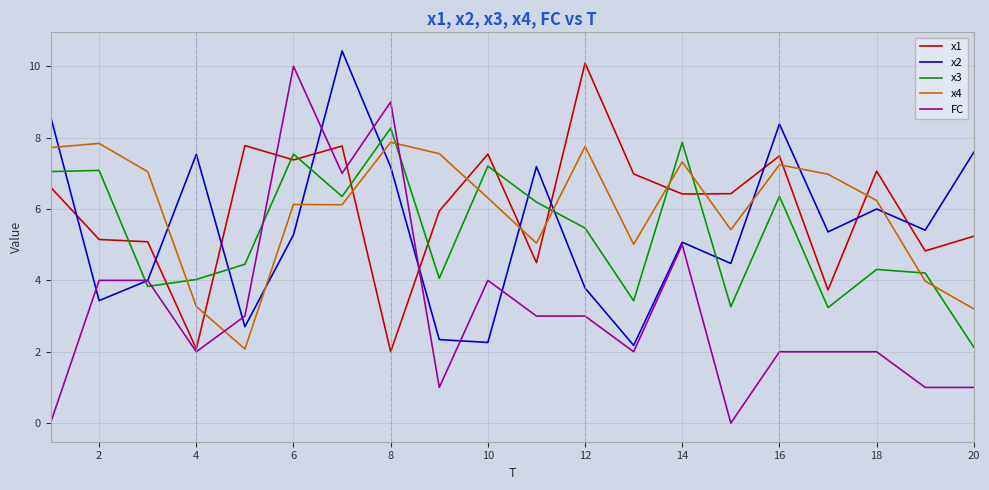

What are all the series names shown in the legend?

x1, x2, x3, x4, FC